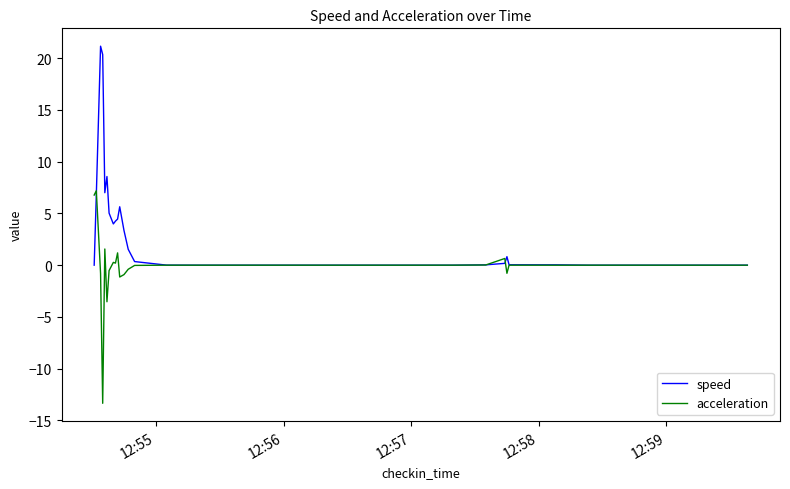

What is the maximum value for speed?

21.2